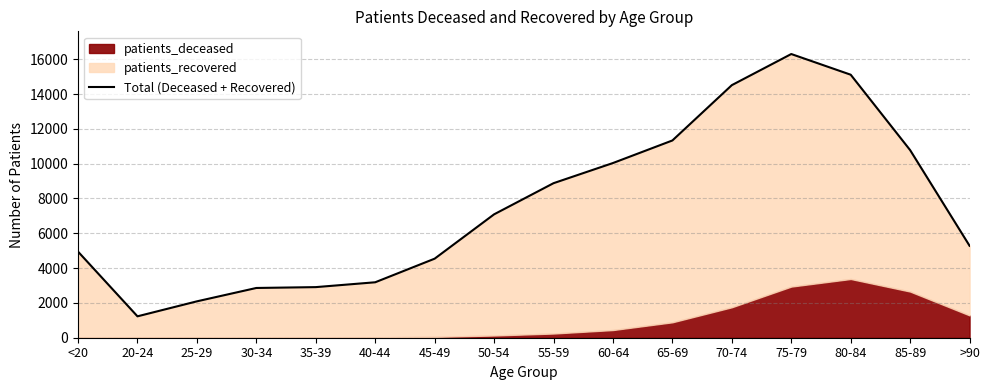

Which label corresponds to the largest value in the chart?

75-79